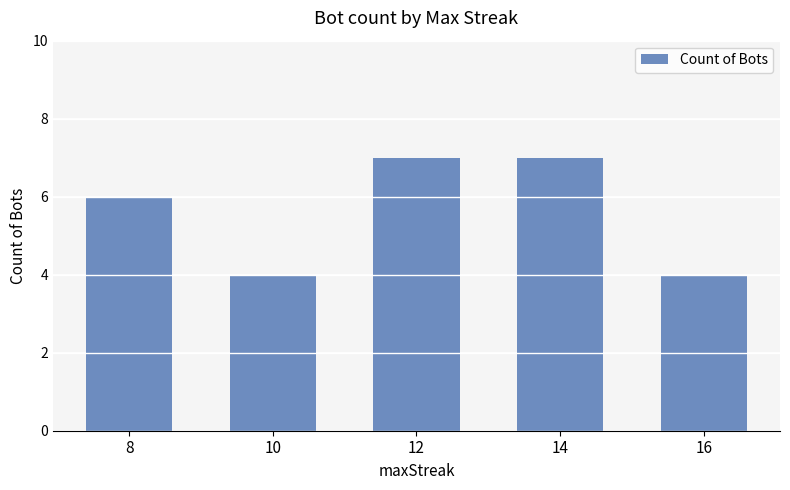

What is the maximum value shown in the chart?

7